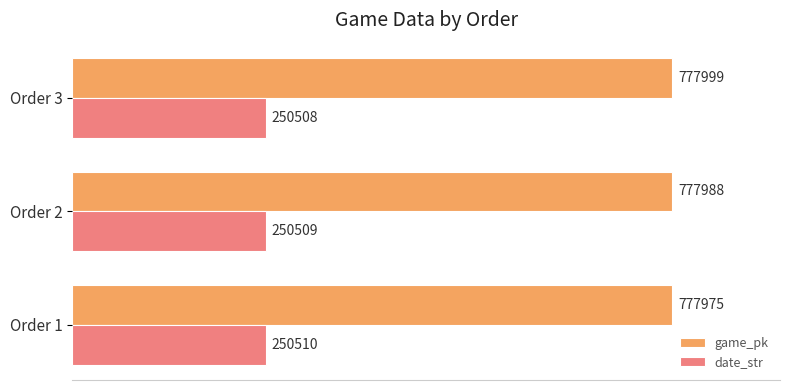

What is the sum of the game_pk values at Order 1 and Order 2?

1555963